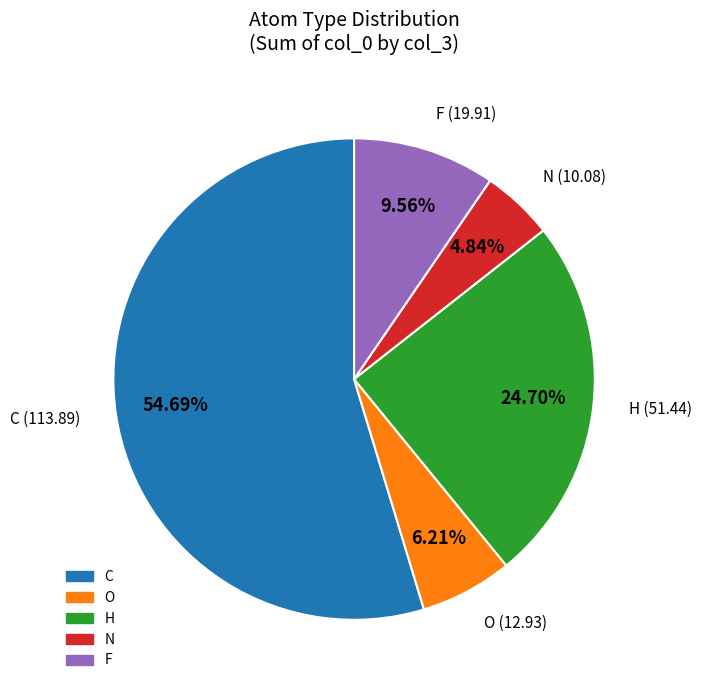

How many segments does this pie chart have?

5